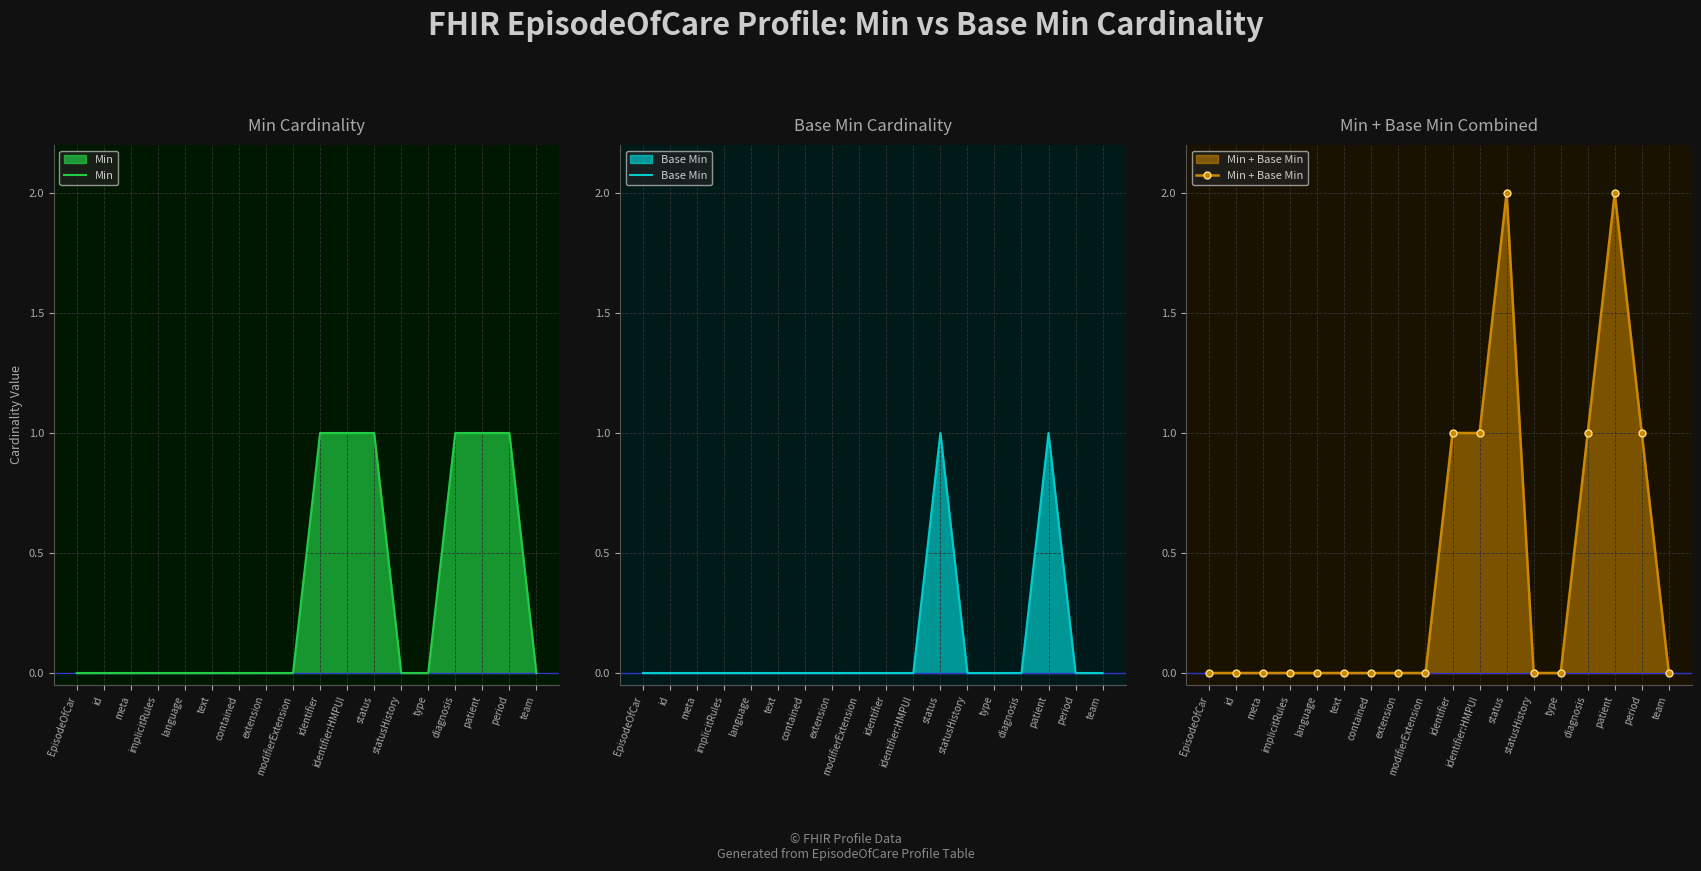

Does the chart have visible grid lines?

Yes